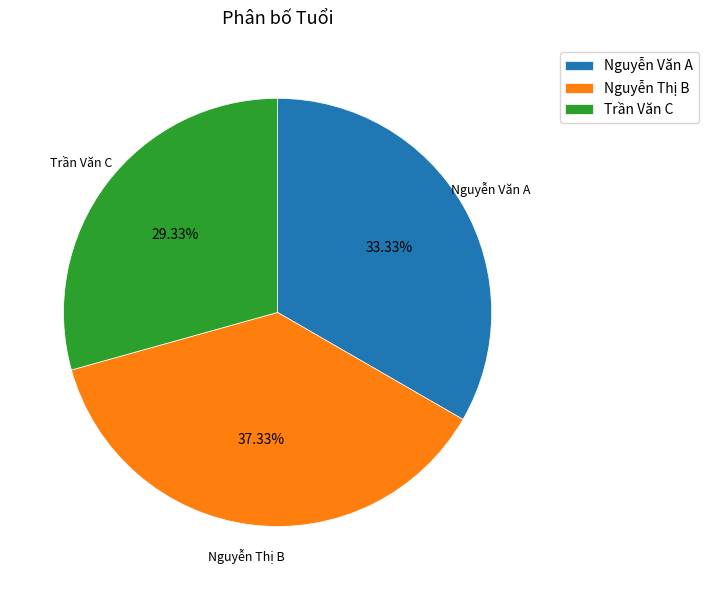

Rank the categories by value from highest to lowest.

Nguyễn Thị B, Nguyễn Văn A, Trần Văn C